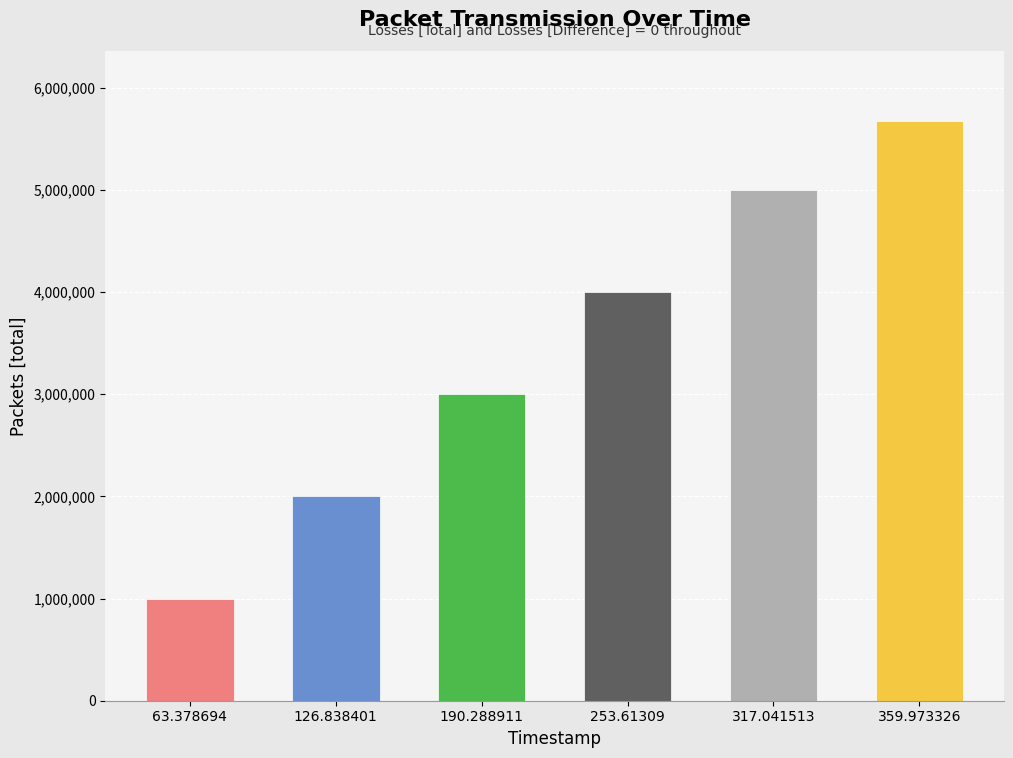

What is the average value?

3446442